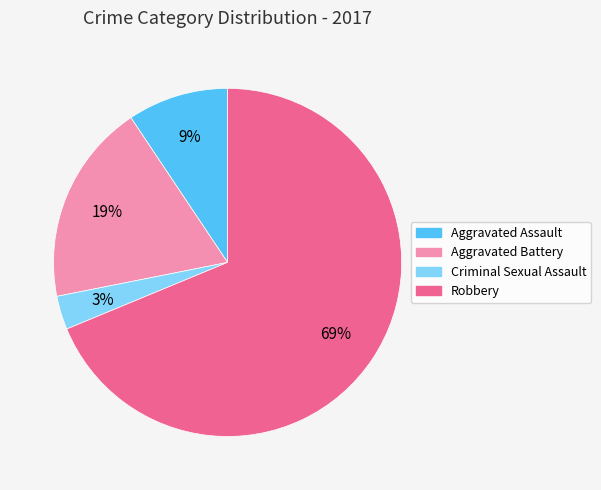

Which category has the smallest portion of the pie?

Criminal Sexual Assault